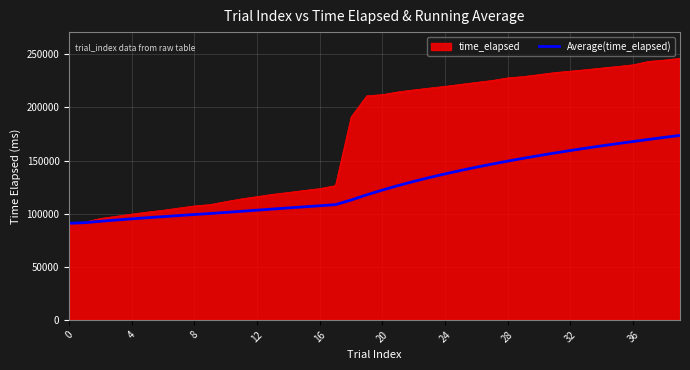

Rank the series by their maximum value, from highest to lowest.

time_elapsed, Average(time_elapsed)